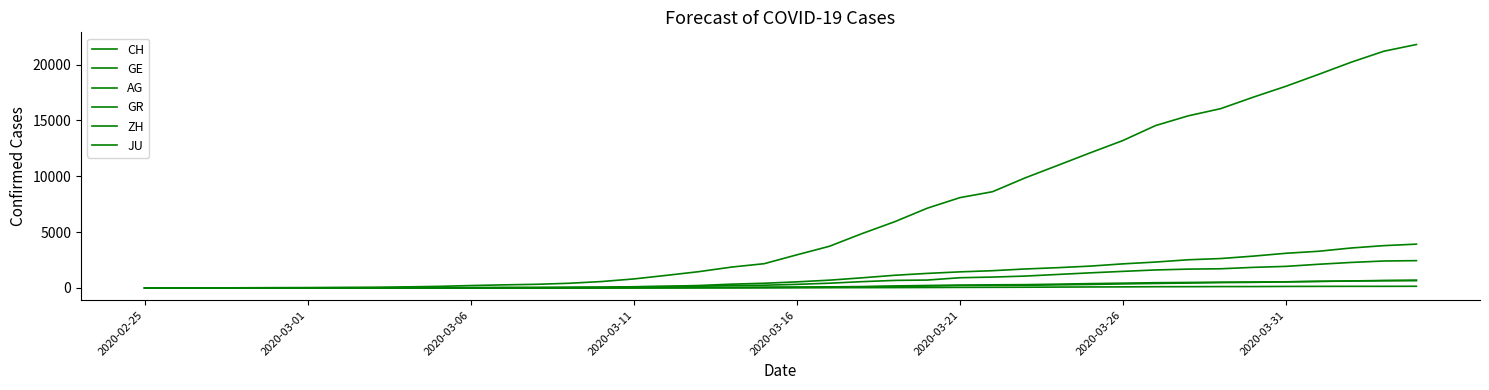

Is this an area chart (filled region under the line)?

No